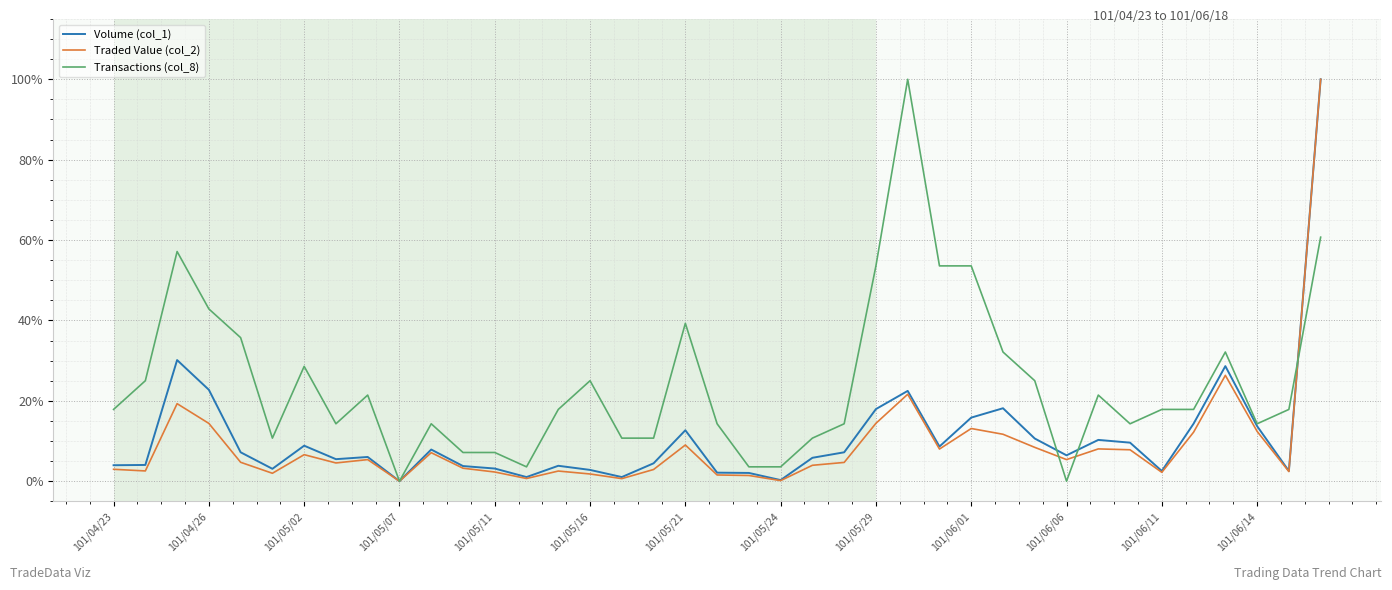

Does the chart display data point markers on the line(s)?

No